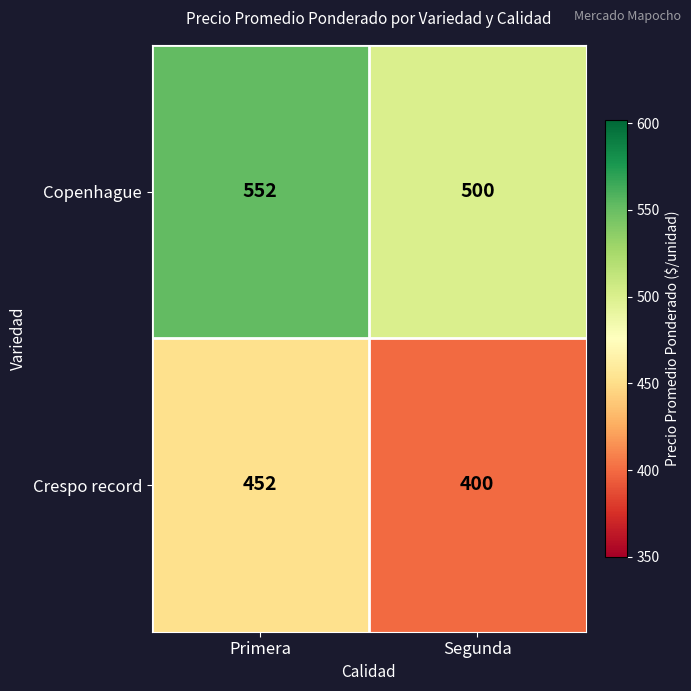

Reading left to right, extract all data points from this chart.

Copenhague: 552	500
Crespo record: 452	400